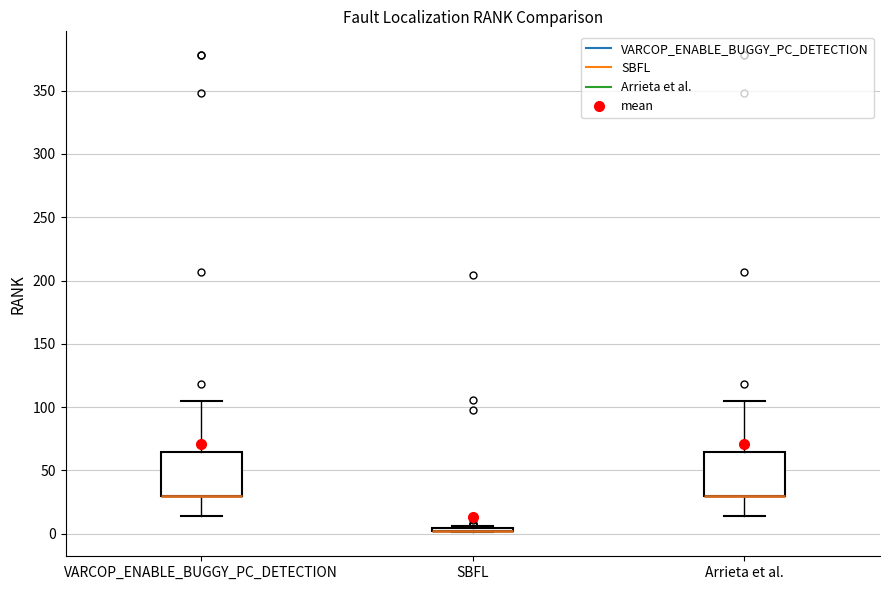

Reading left to right, read every box against the y-axis: the position of its median line, the range the box covers, and the ends of its whiskers. The values are not printed on the chart, so give them approximately, as read against the axis.

VARCOP_ENABLE_BUGGY_PC_DETECTION: median 30 (drawn on the box's lower edge), box 30 to 65, whiskers 15 to 105
SBFL: box collapsed to a line at 0, whiskers 0 to 5
Arrieta et al.: median 30 (drawn on the box's lower edge), box 30 to 65, whiskers 15 to 105